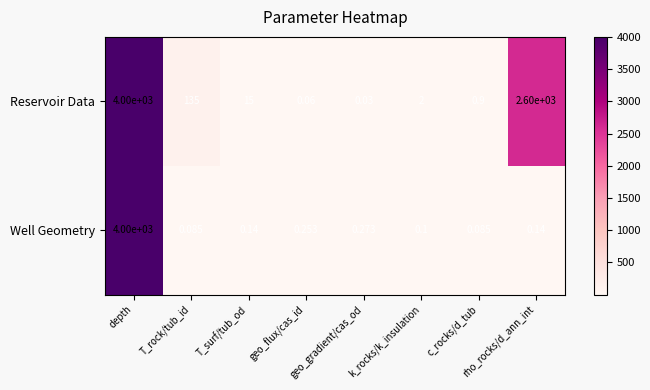

Which category has the lowest value across all series?

geo_gradient/cas_od